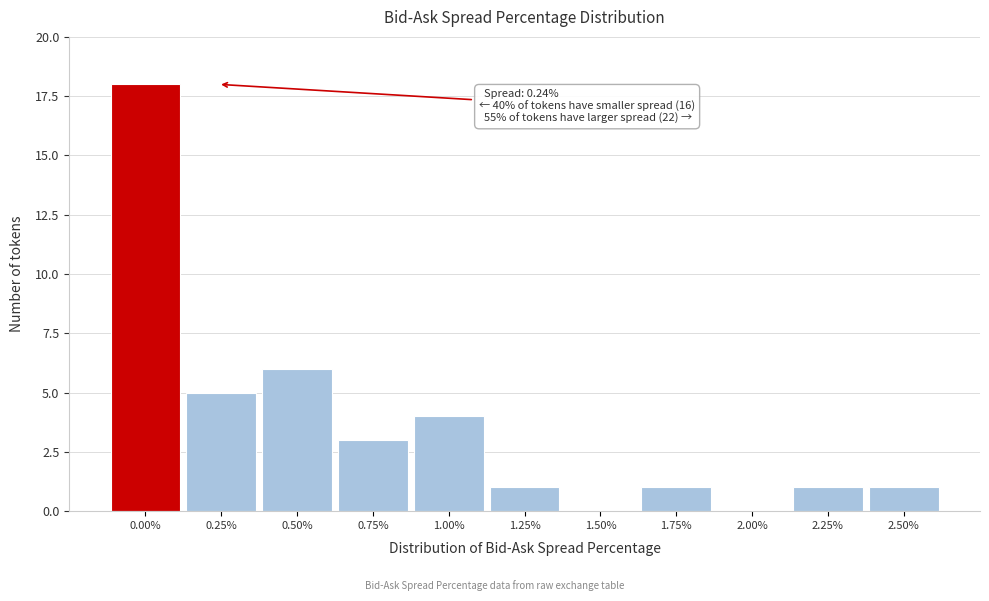

Reading left to right, transcribe all the data shown in this chart.

0.00%=18	0.25%=5	0.50%=6	0.75%=3	1.00%=4	1.25%=1	1.50%=0	1.75%=1	2.00%=0	2.25%=1	2.50%=1